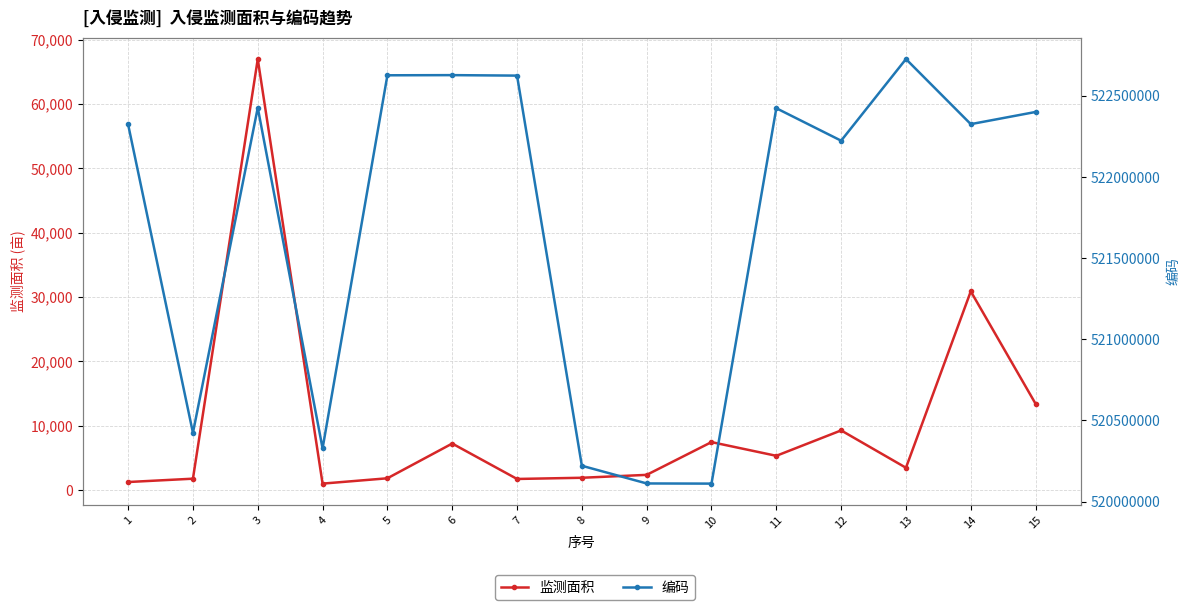

True or false: 监测面积 and 编码 intersect in this chart.

False